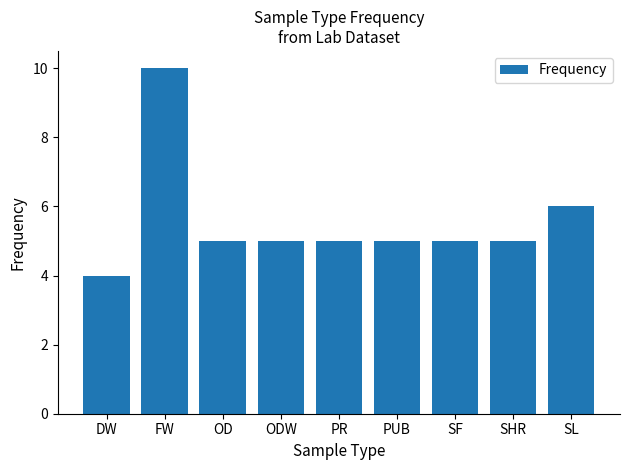

Approximately how many times larger is the value at DW compared to OD?

0.8